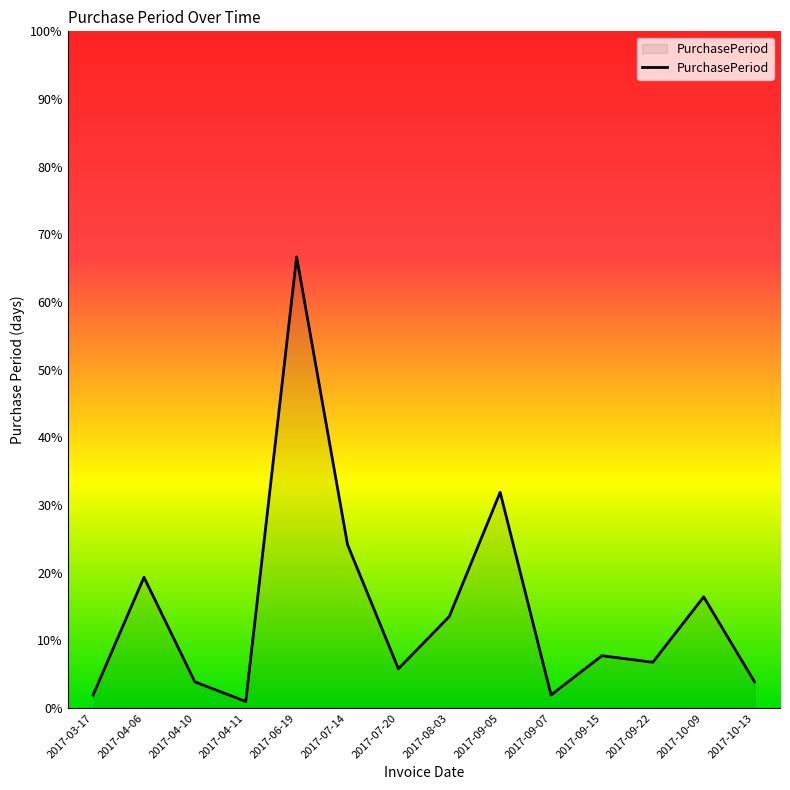

Reading right to left, transcribe all the data shown in this chart.

4	17	7	8	2	33	14	6	25	69	1	4	20	2